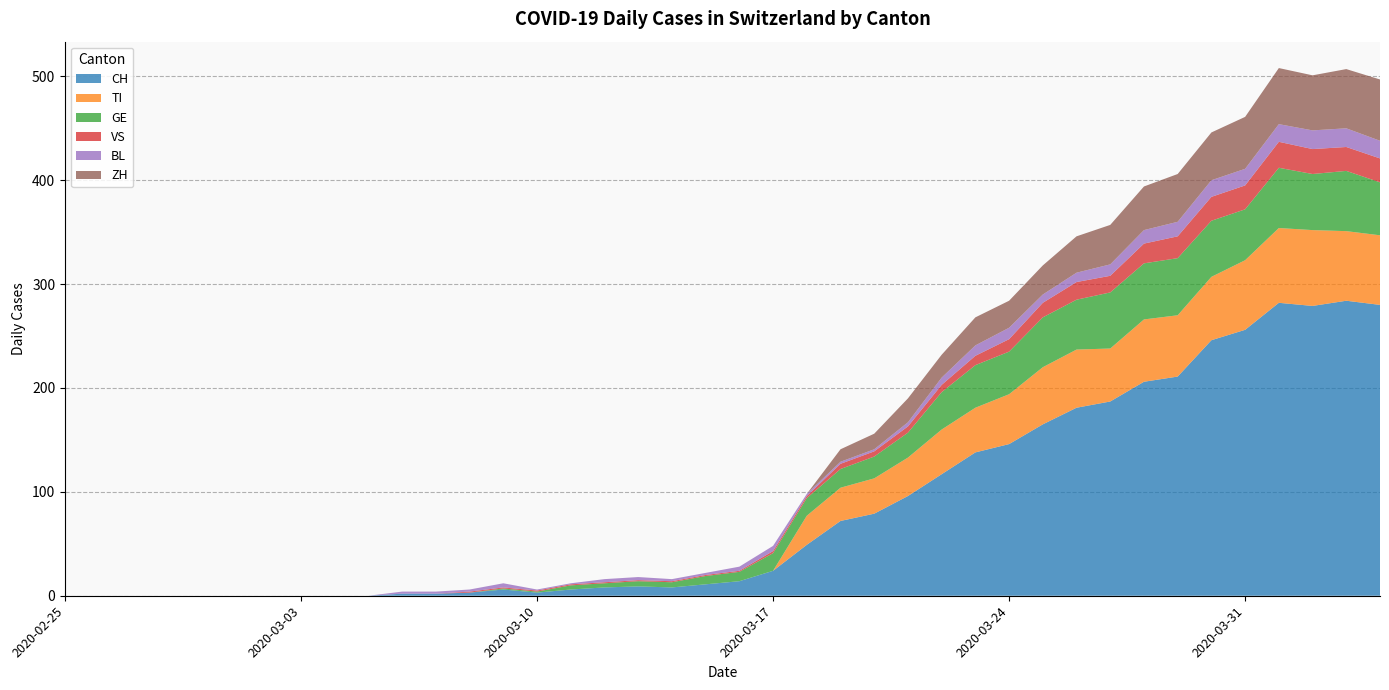

Reading left to right, extract all data points from this chart.

CH: 2020-02-25=0	2020-02-26=0	2020-02-27=0	2020-02-28=0	2020-02-29=0	2020-03-01=0	2020-03-02=0	2020-03-03=0	2020-03-04=0	2020-03-05=0	2020-03-06=2	2020-03-07=2	2020-03-08=3	2020-03-09=6	2020-03-10=3	2020-03-11=6	2020-03-12=8	2020-03-13=9	2020-03-14=8	2020-03-15=11	2020-03-16=14	2020-03-17=24	2020-03-18=49	2020-03-19=72	2020-03-20=79	2020-03-21=96	2020-03-22=117	2020-03-23=138	2020-03-24=146	2020-03-25=165	2020-03-26=181	2020-03-27=187	2020-03-28=206	2020-03-29=211	2020-03-30=246	2020-03-31=256	2020-04-01=282	2020-04-02=279	2020-04-03=284	2020-04-04=280
TI: 2020-02-25=0	2020-02-26=0	2020-02-27=0	2020-02-28=0	2020-02-29=0	2020-03-01=0	2020-03-02=0	2020-03-03=0	2020-03-04=0	2020-03-05=0	2020-03-06=0	2020-03-07=0	2020-03-08=0	2020-03-09=0	2020-03-10=0	2020-03-11=0	2020-03-12=0	2020-03-13=0	2020-03-14=0	2020-03-15=0	2020-03-16=0	2020-03-17=0	2020-03-18=28	2020-03-19=32	2020-03-20=34	2020-03-21=37	2020-03-22=43	2020-03-23=43	2020-03-24=48	2020-03-25=55	2020-03-26=56	2020-03-27=51	2020-03-28=60	2020-03-29=59	2020-03-30=61	2020-03-31=67	2020-04-01=72	2020-04-02=73	2020-04-03=67	2020-04-04=67
GE: 2020-02-25=0	2020-02-26=0	2020-02-27=0	2020-02-28=0	2020-02-29=0	2020-03-01=0	2020-03-02=0	2020-03-03=0	2020-03-04=0	2020-03-05=0	2020-03-06=0	2020-03-07=0	2020-03-08=0	2020-03-09=1	2020-03-10=1	2020-03-11=4	2020-03-12=4	2020-03-13=5	2020-03-14=5	2020-03-15=8	2020-03-16=9	2020-03-17=17	2020-03-18=17	2020-03-19=18	2020-03-20=21	2020-03-21=24	2020-03-22=36	2020-03-23=41	2020-03-24=41	2020-03-25=48	2020-03-26=48	2020-03-27=54	2020-03-28=54	2020-03-29=55	2020-03-30=54	2020-03-31=49	2020-04-01=58	2020-04-02=54	2020-04-03=58	2020-04-04=51
VS: 2020-02-25=0	2020-02-26=0	2020-02-27=0	2020-02-28=0	2020-02-29=0	2020-03-01=0	2020-03-02=0	2020-03-03=0	2020-03-04=0	2020-03-05=0	2020-03-06=0	2020-03-07=0	2020-03-08=1	2020-03-09=1	2020-03-10=1	2020-03-11=1	2020-03-12=1	2020-03-13=1	2020-03-14=1	2020-03-15=1	2020-03-16=1	2020-03-17=2	2020-03-18=2	2020-03-19=5	2020-03-20=5	2020-03-21=6	2020-03-22=7	2020-03-23=9	2020-03-24=12	2020-03-25=14	2020-03-26=17	2020-03-27=16	2020-03-28=19	2020-03-29=21	2020-03-30=23	2020-03-31=23	2020-04-01=25	2020-04-02=24	2020-04-03=23	2020-04-04=23
BL: 2020-02-25=0	2020-02-26=0	2020-02-27=0	2020-02-28=0	2020-02-29=0	2020-03-01=0	2020-03-02=0	2020-03-03=0	2020-03-04=0	2020-03-05=0	2020-03-06=2	2020-03-07=2	2020-03-08=2	2020-03-09=4	2020-03-10=1	2020-03-11=1	2020-03-12=3	2020-03-13=3	2020-03-14=2	2020-03-15=2	2020-03-16=4	2020-03-17=5	2020-03-18=2	2020-03-19=2	2020-03-20=2	2020-03-21=4	2020-03-22=7	2020-03-23=10	2020-03-24=11	2020-03-25=8	2020-03-26=9	2020-03-27=11	2020-03-28=13	2020-03-29=14	2020-03-30=16	2020-03-31=16	2020-04-01=17	2020-04-02=18	2020-04-03=18	2020-04-04=17
ZH: 2020-02-25=0	2020-02-26=0	2020-02-27=0	2020-02-28=0	2020-02-29=0	2020-03-01=0	2020-03-02=0	2020-03-03=0	2020-03-04=0	2020-03-05=0	2020-03-06=0	2020-03-07=0	2020-03-08=0	2020-03-09=0	2020-03-10=0	2020-03-11=0	2020-03-12=0	2020-03-13=0	2020-03-14=0	2020-03-15=0	2020-03-16=0	2020-03-17=0	2020-03-18=0	2020-03-19=12	2020-03-20=15	2020-03-21=23	2020-03-22=22	2020-03-23=27	2020-03-24=26	2020-03-25=28	2020-03-26=35	2020-03-27=38	2020-03-28=42	2020-03-29=46	2020-03-30=46	2020-03-31=50	2020-04-01=54	2020-04-02=53	2020-04-03=57	2020-04-04=59